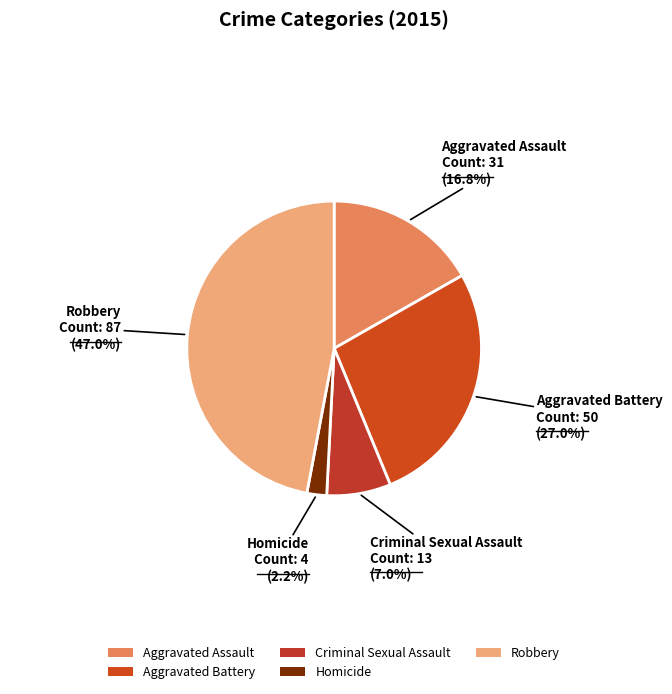

Is it true that Aggravated Battery is 40% of the pie?

False